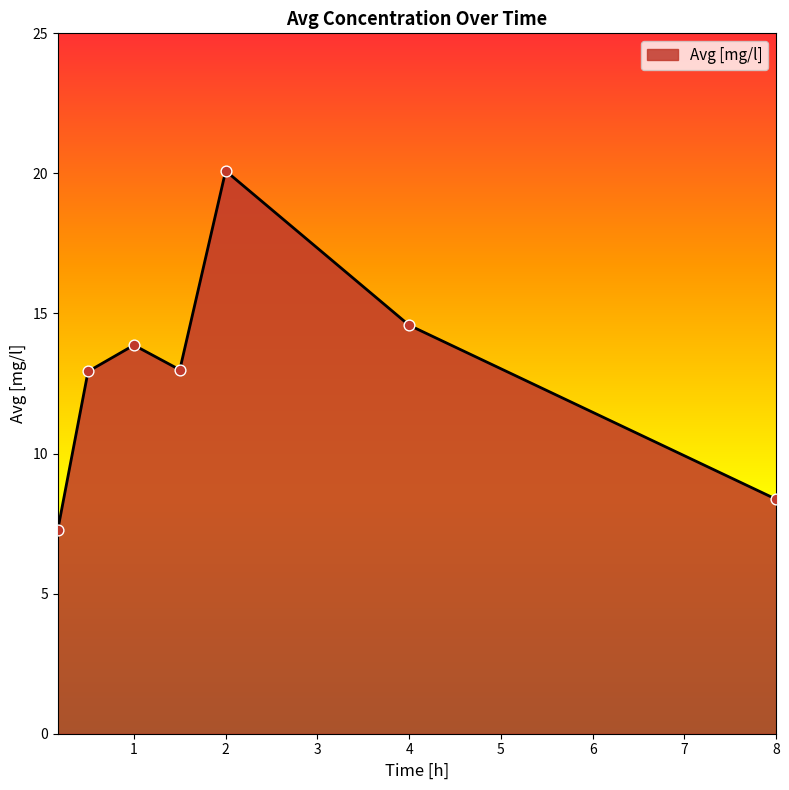

What is the minimum value shown in the chart?

7.3